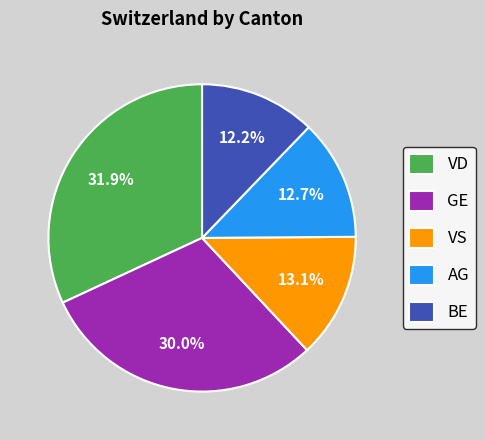

Which slice is the largest?

VD